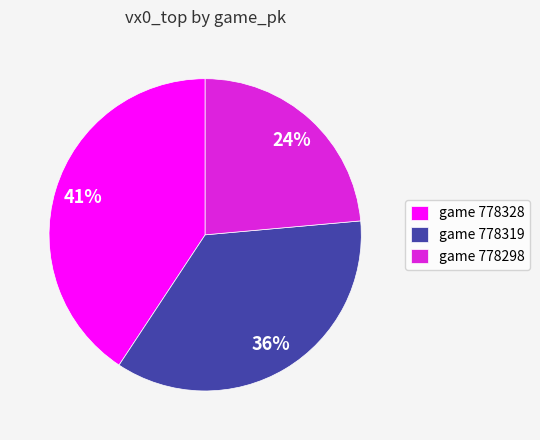

How many segments does this pie chart have?

3